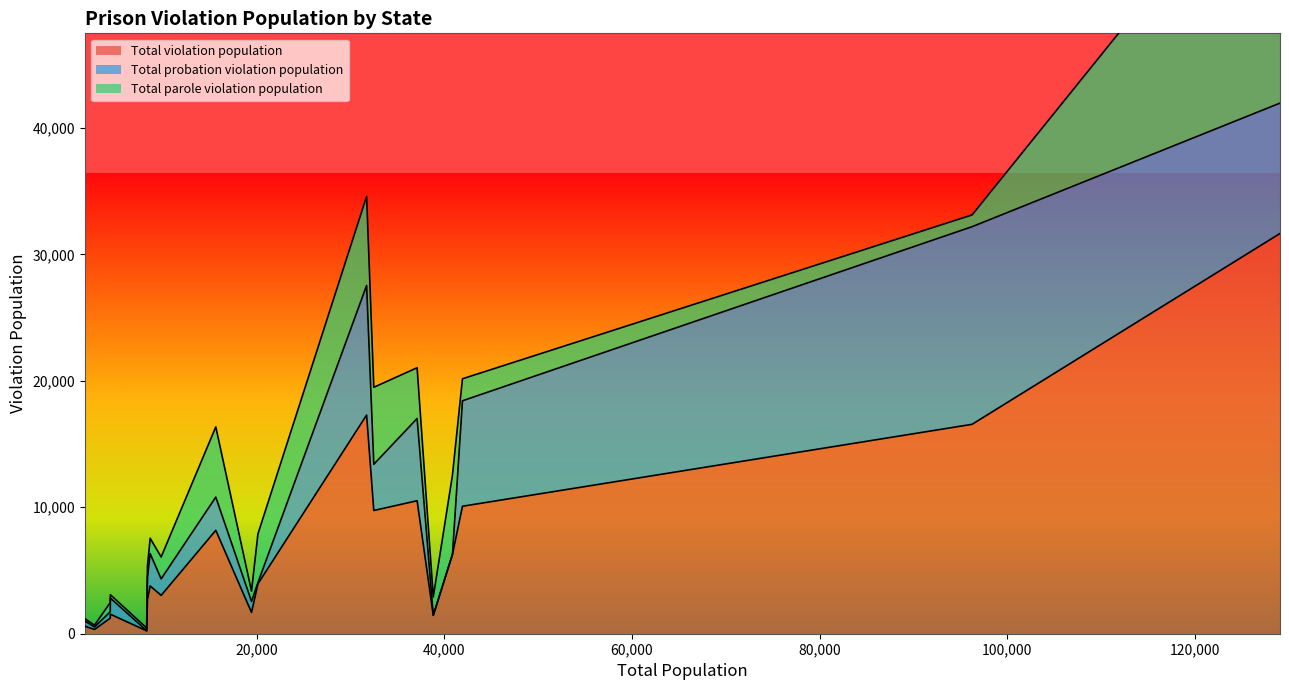

True or false: Total violation population and Total probation violation population cross at least once.

False